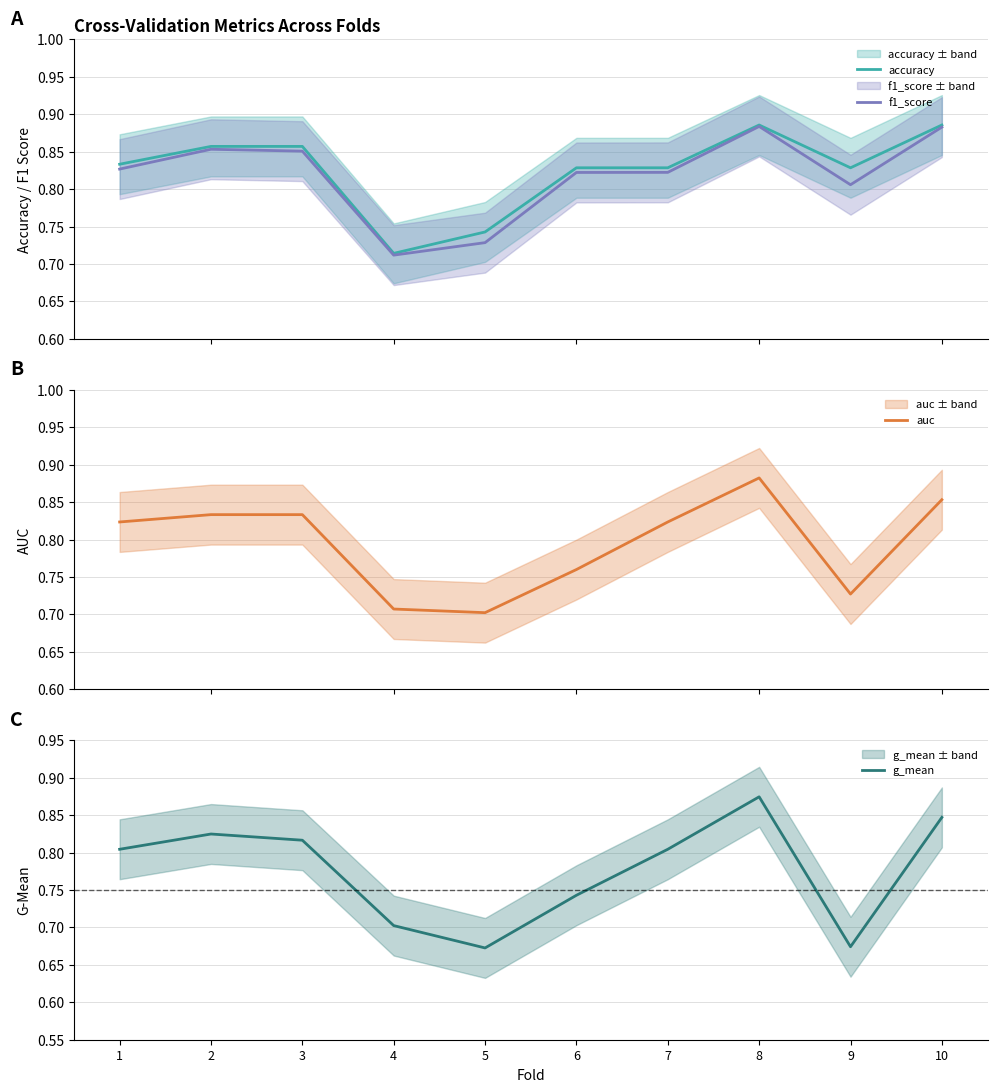

The f1_score series shows 0.8 at 7. True or false?

True